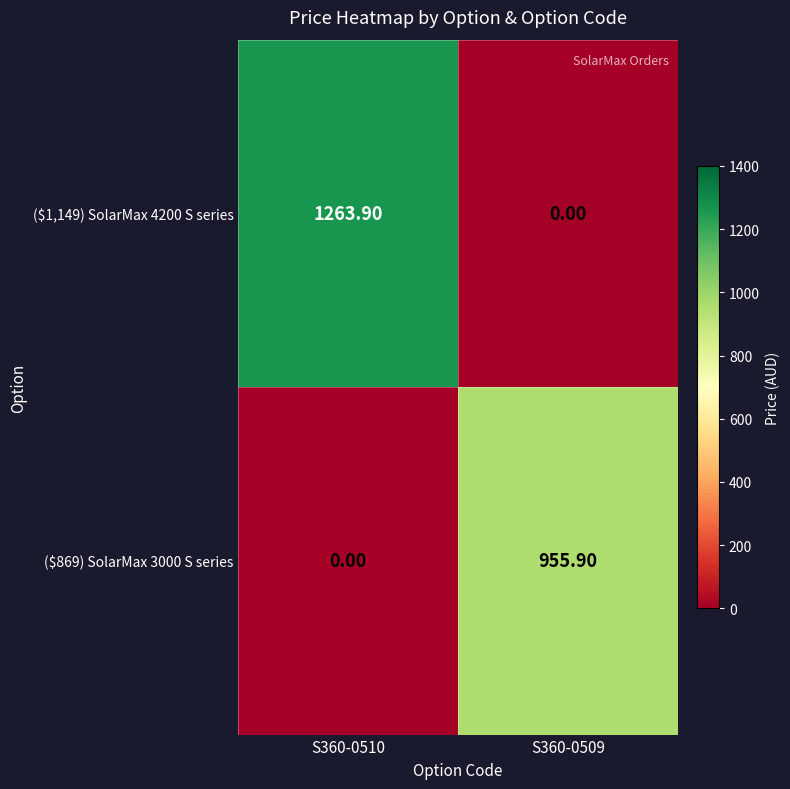

Count the number of data series in this chart.

2